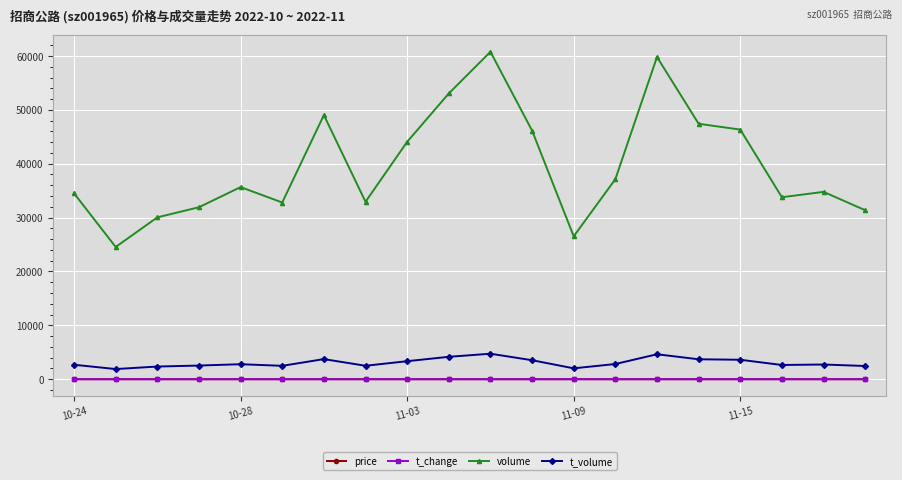

What is the value of the volume point at the 4th from the left?

31924.0